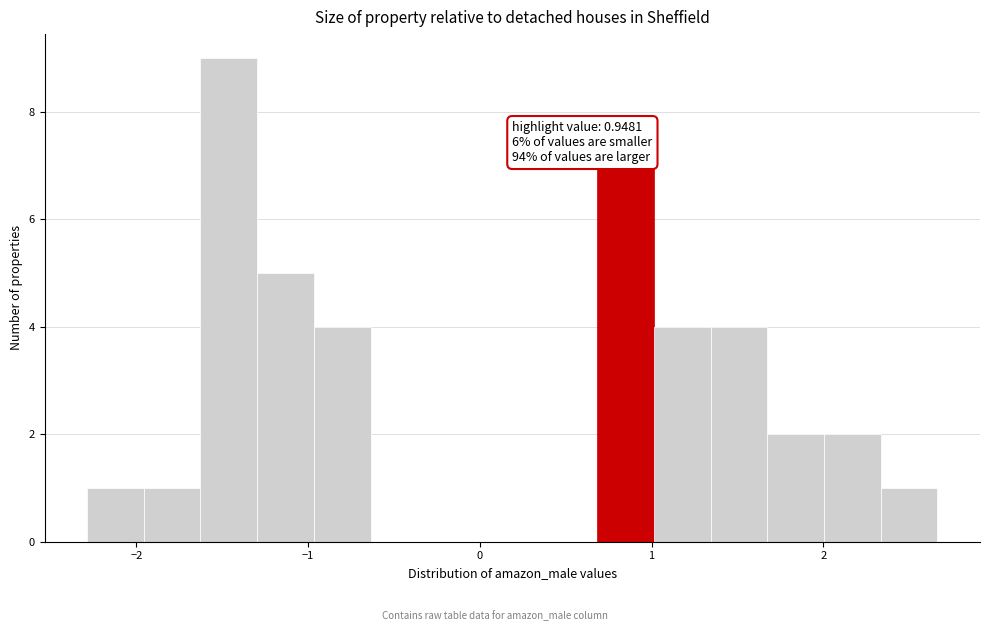

Around what value on the x-axis is the tallest bar? Give the approximate position of its centre, as read against the axis.

-1.5